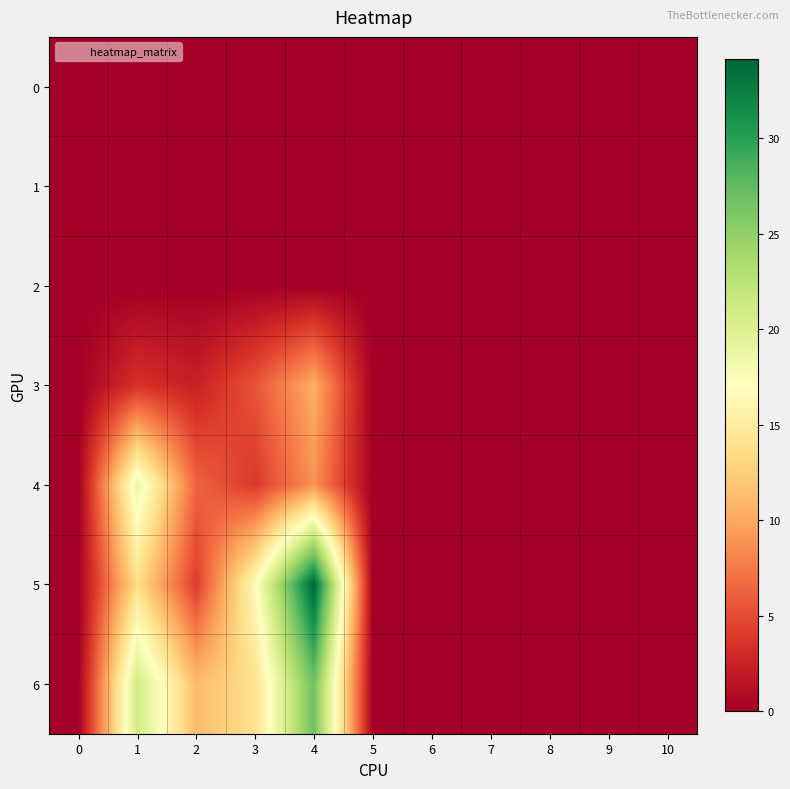

At which category is the sum across all series the highest?

4